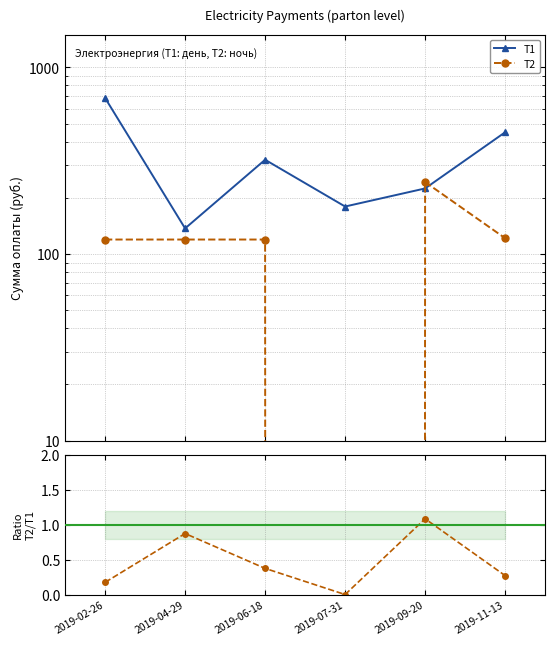

Which series has the largest total across all categories?

Т1